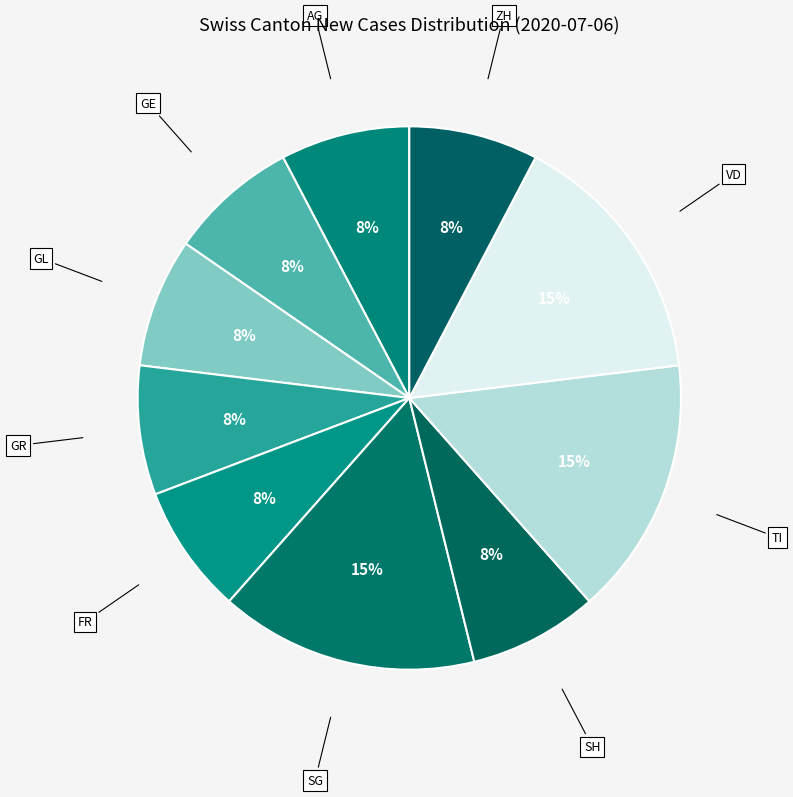

Combined, do ZH and SG account for over 50%?

No